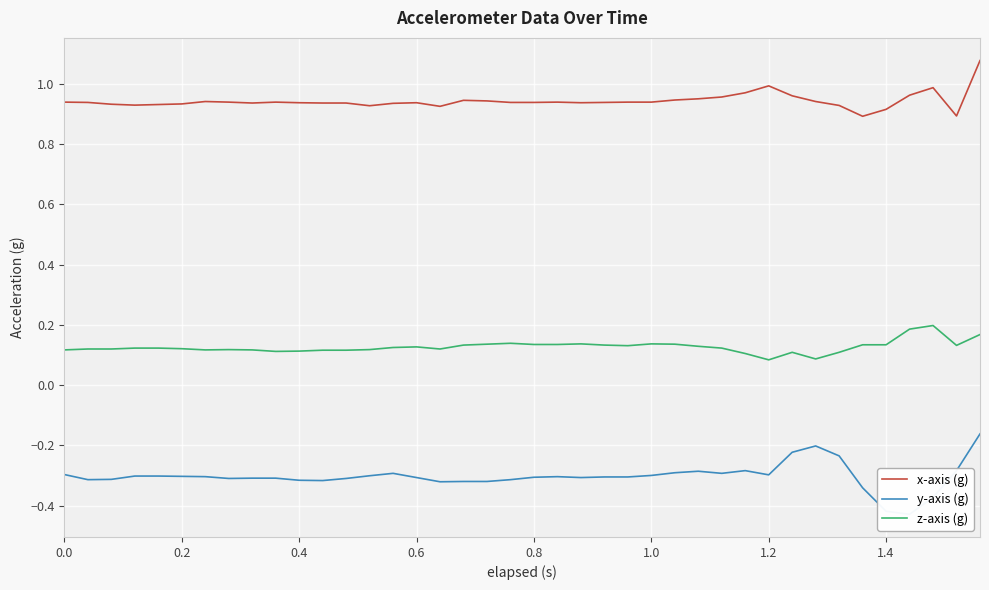

What is the difference between the maximum and minimum values in the z-axis (g) series?

0.1